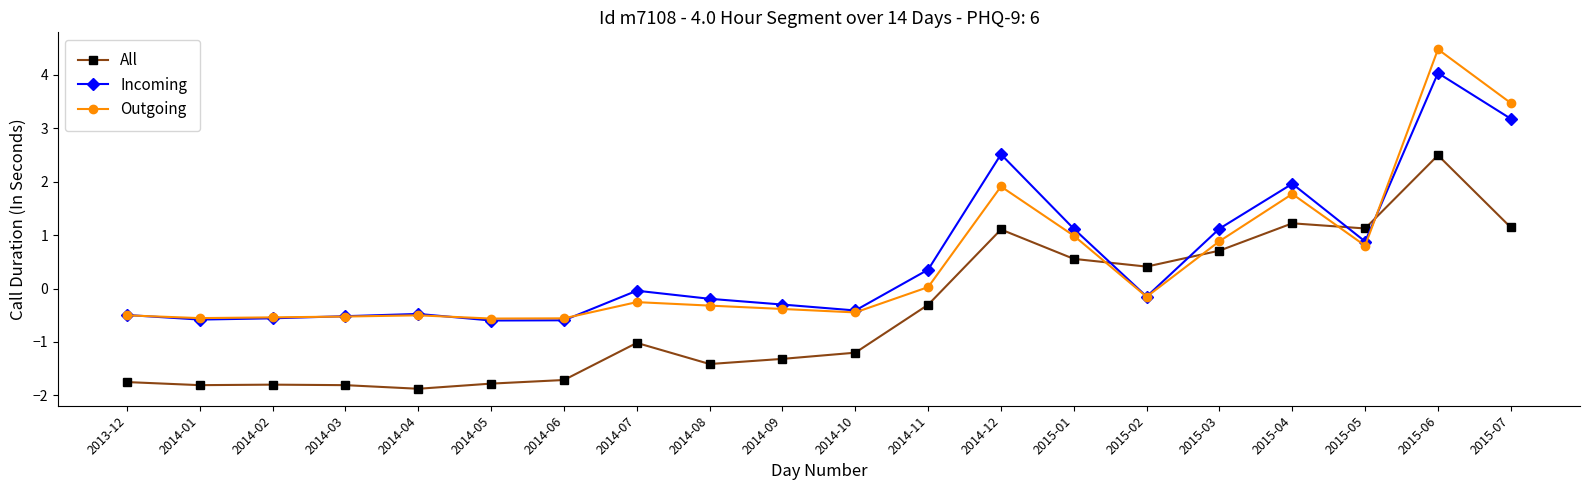

What is the lowest value of the Outgoing series?

-0.6